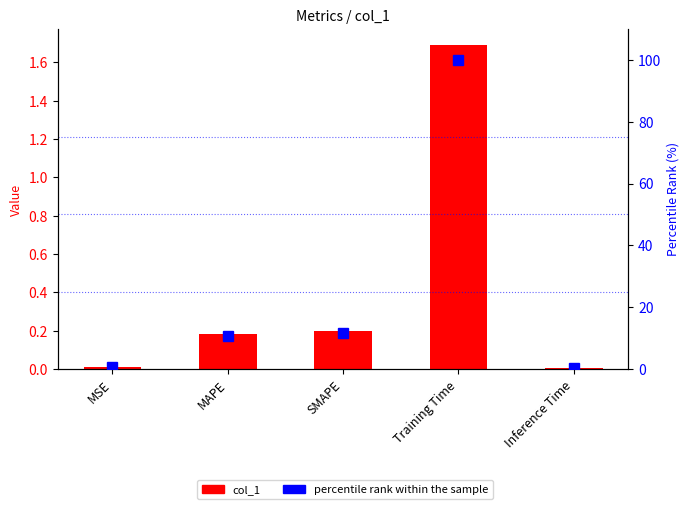

What is the sum of the col_1 values at MAPE and Inference Time?

0.2